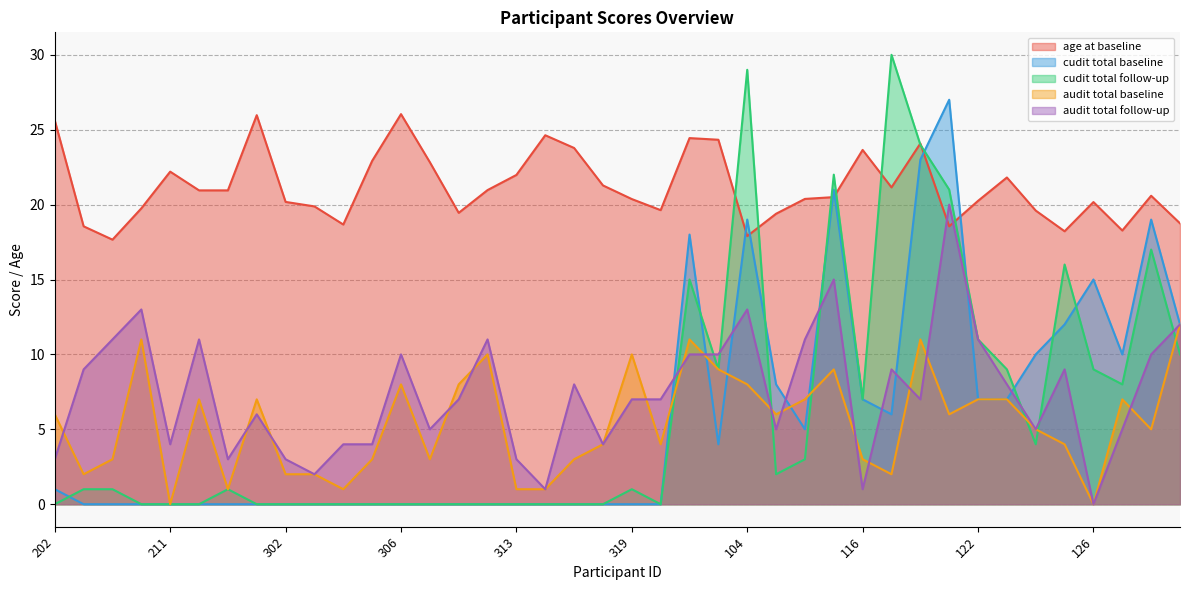

Between 305 and 202, which is larger?

202